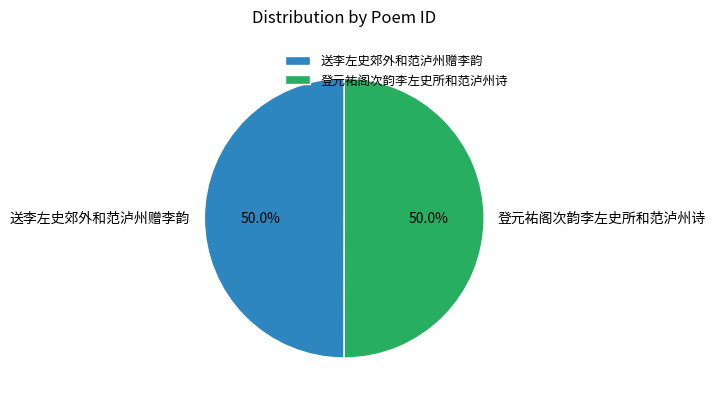

To the nearest percent, what portion does 送李左史郊外和范泸州赠李韵 represent?

50%